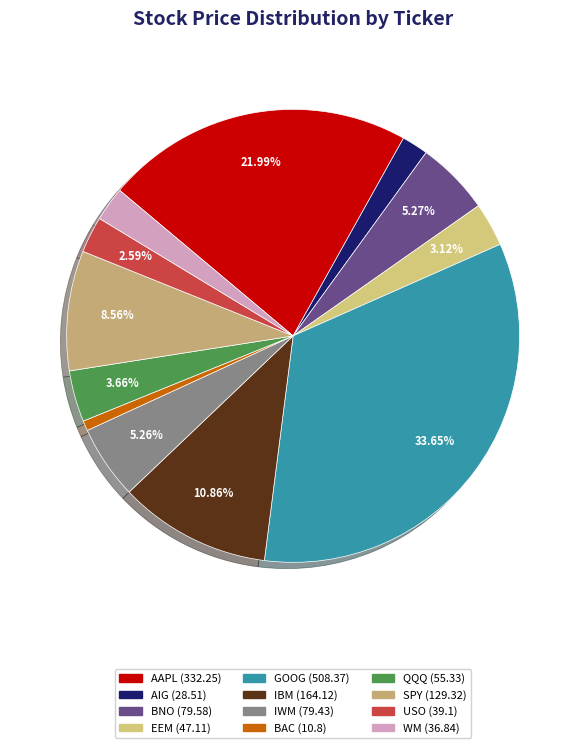

To the nearest percent, what is the average slice percentage?

8%